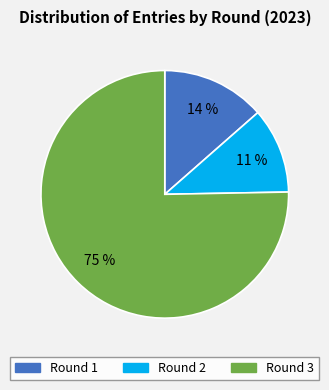

Does any single category account for the majority?

Yes